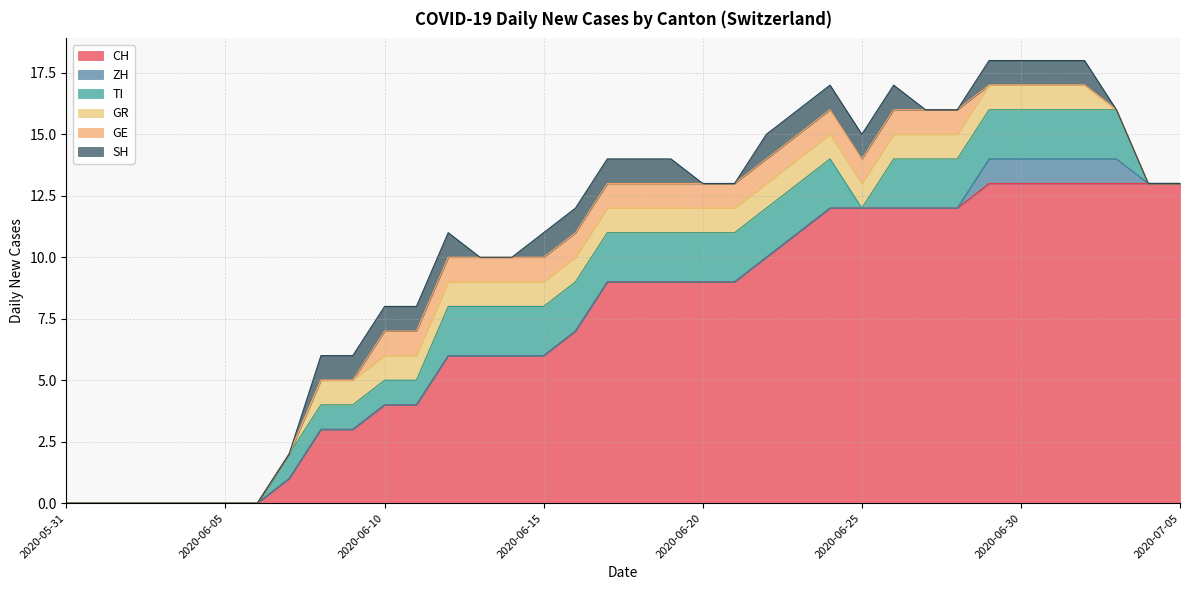

Is the value of GE at 2020-06-12 greater than the value of SH at 2020-06-02?

Yes